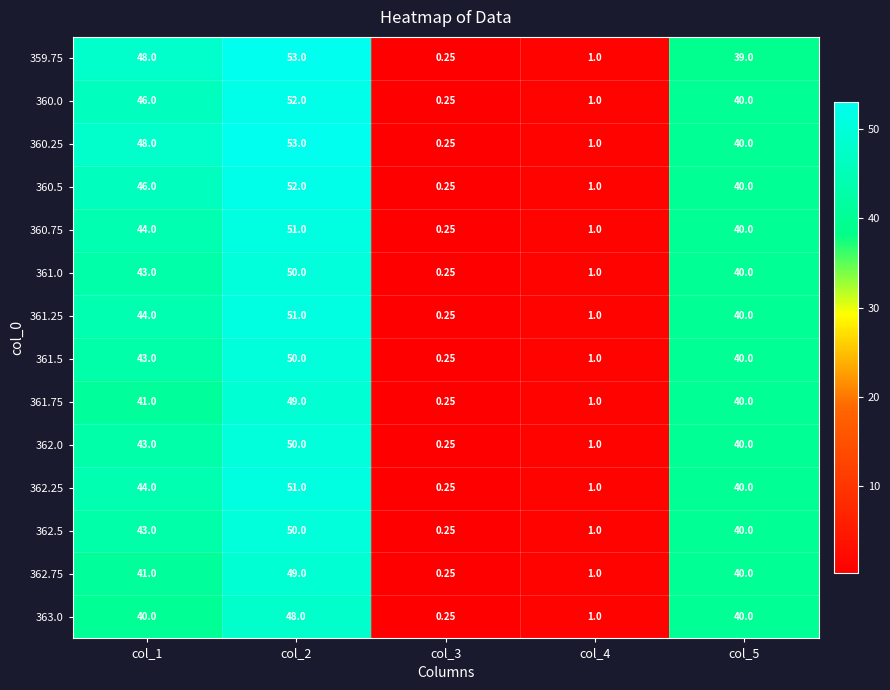

Is the value of 363.0 at col_3 greater than the value of 361.5 at col_2?

No